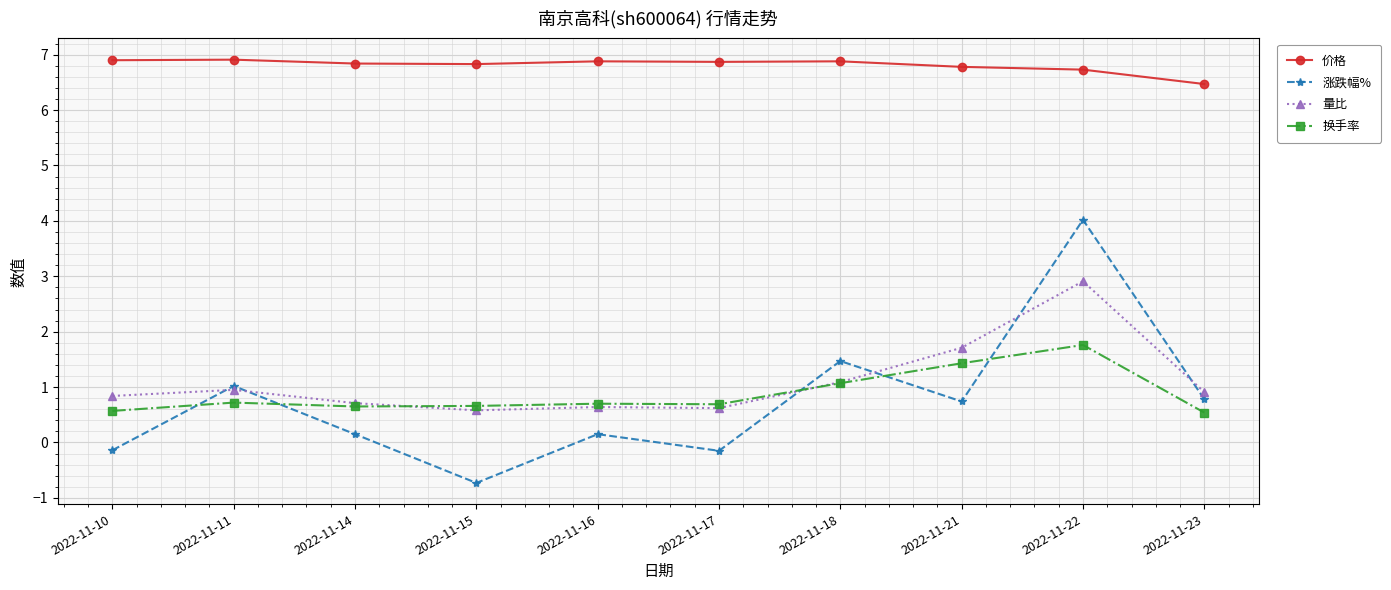

Which series has the largest total across all categories?

价格